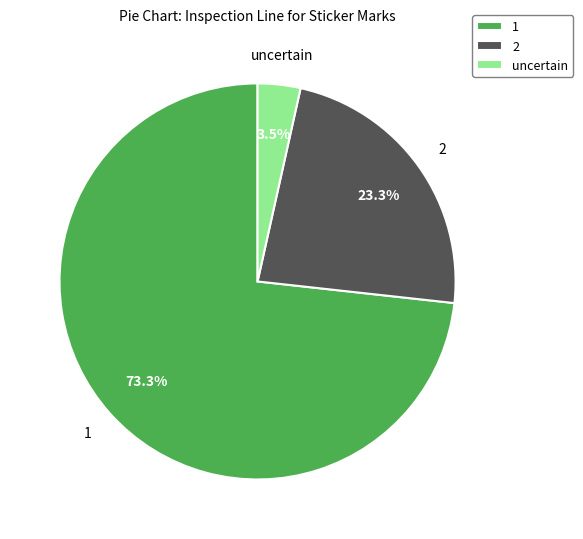

Rank the categories by value from highest to lowest.

1, 2, uncertain